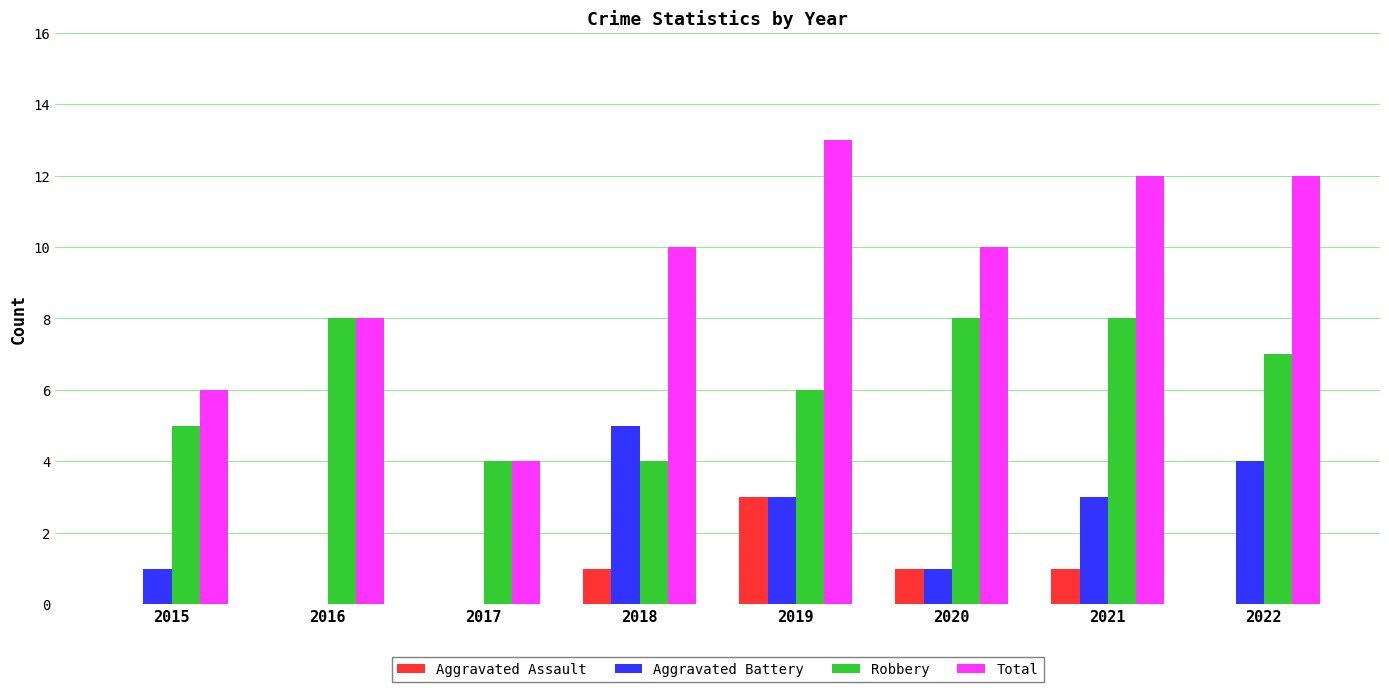

What is the sum of the Robbery values at 2021 and 2019?

14